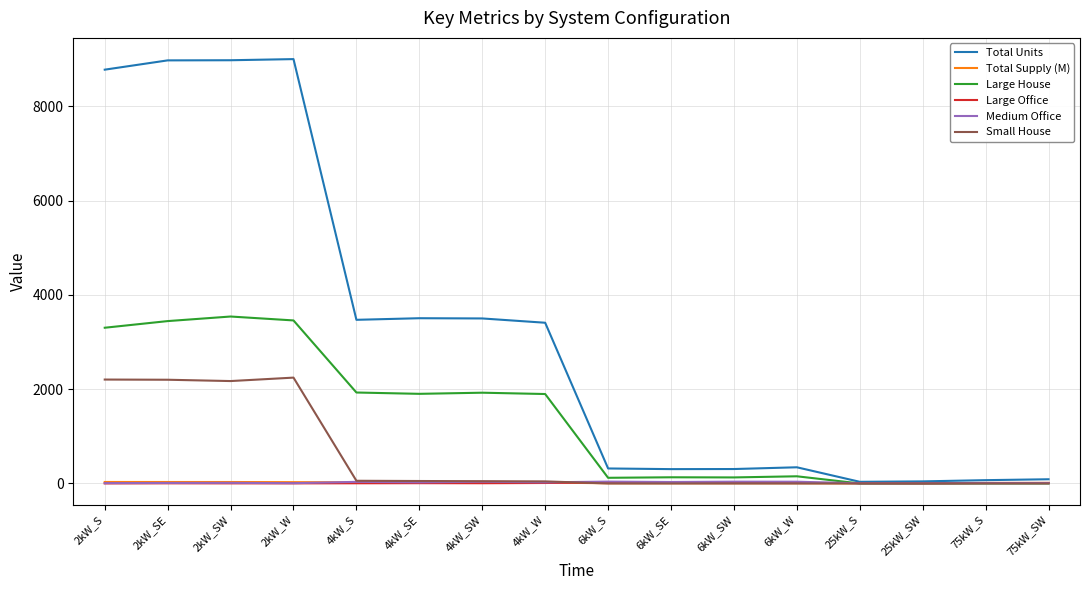

The value of Total Units at 6kW_S is 318.0. True or false?

True